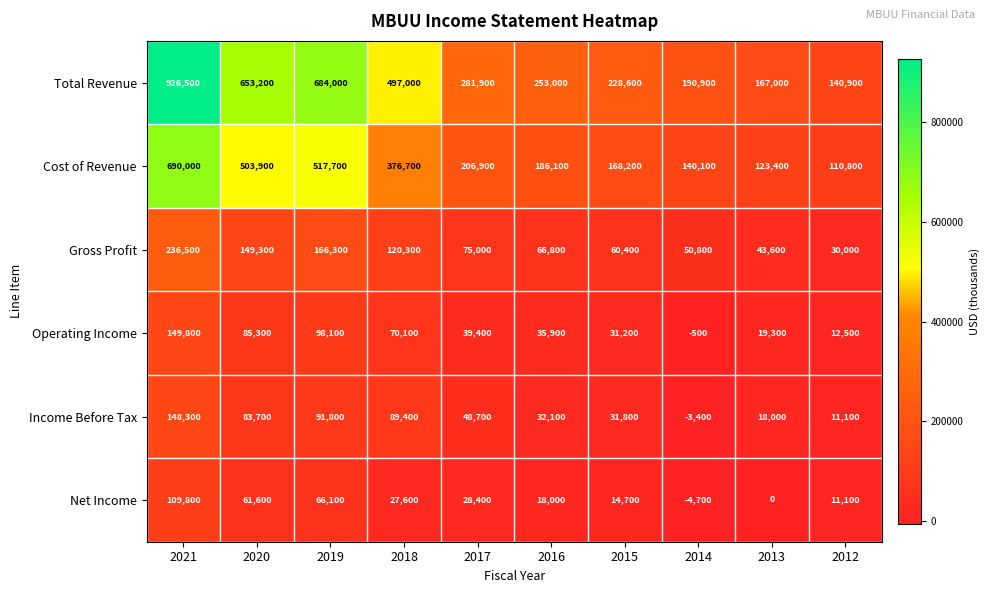

What is the maximum value for Operating Income?

149800